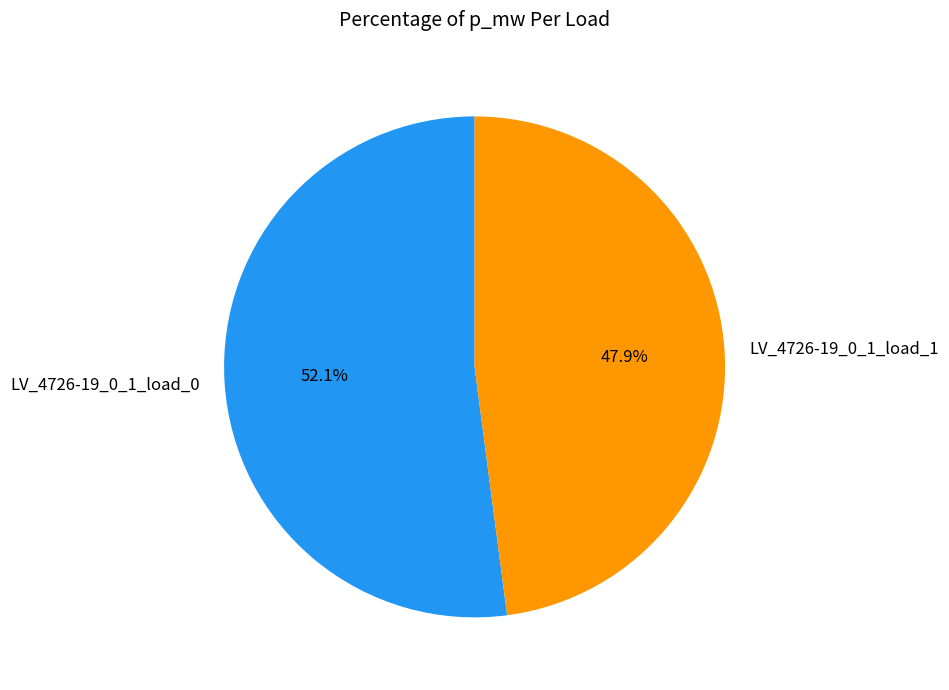

Is it true that LV_4726-19_0_1_load_1 is 37% of the pie?

False